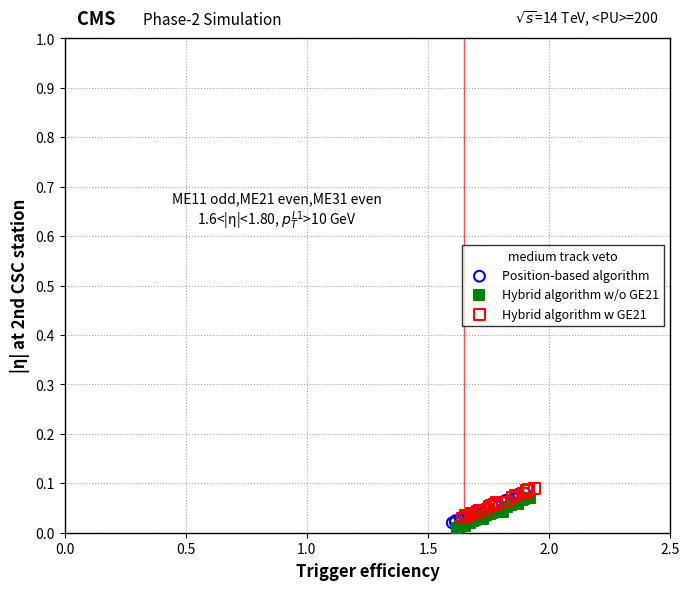

What are all the series names shown in the legend?

Position-based algorithm, Hybrid algorithm w/o GE21, Hybrid algorithm w GE21